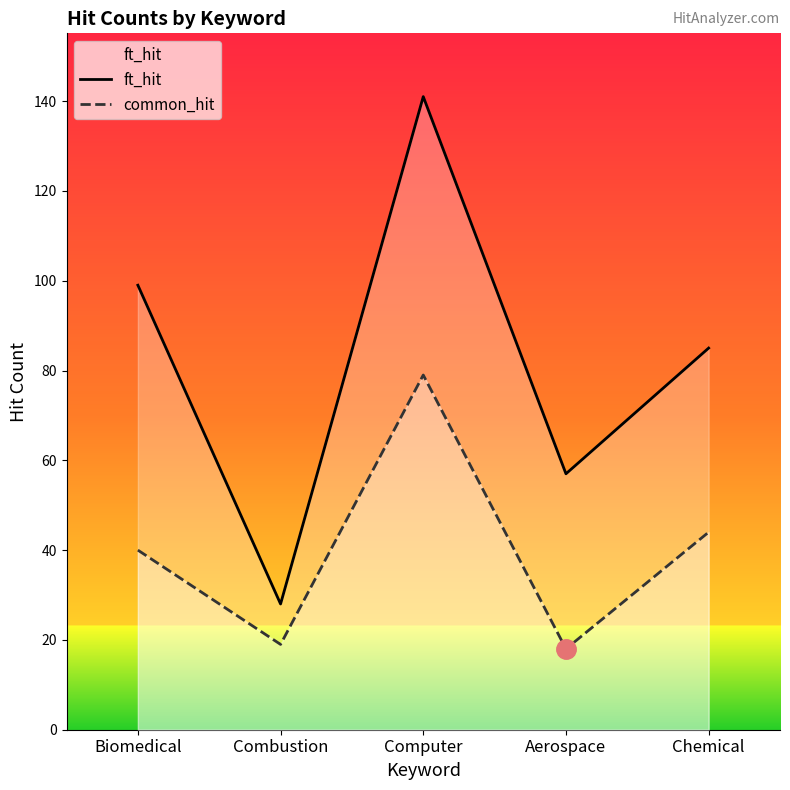

List the series in order of their overall mean, lowest first.

common_hit, ft_hit